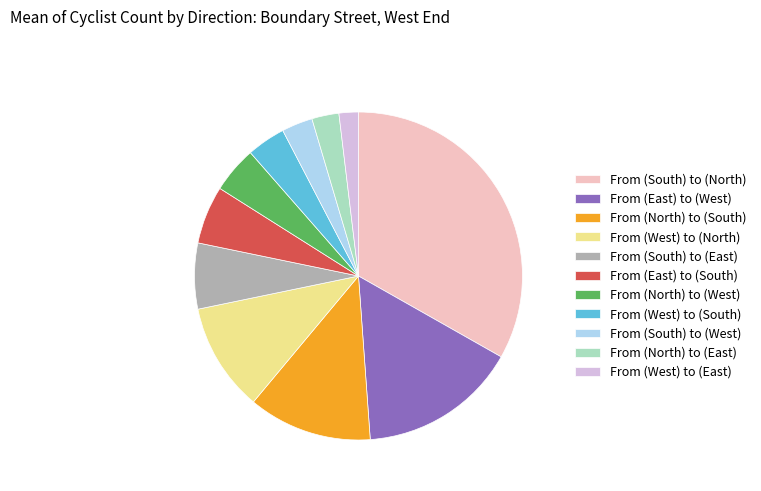

How many segments does this pie chart have?

11